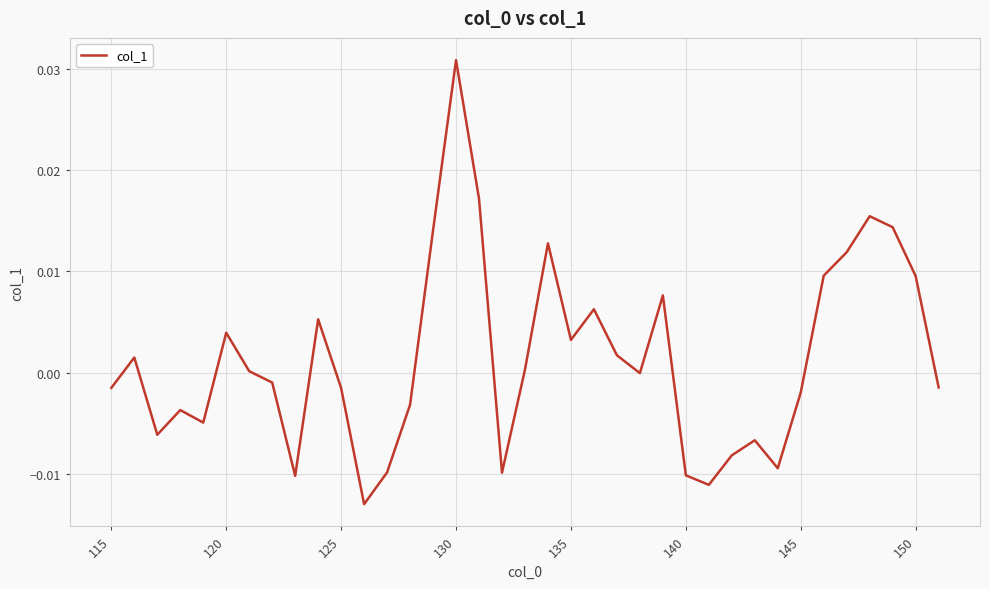

How many interior local valleys (lower than both neighbors) does the data have?

9